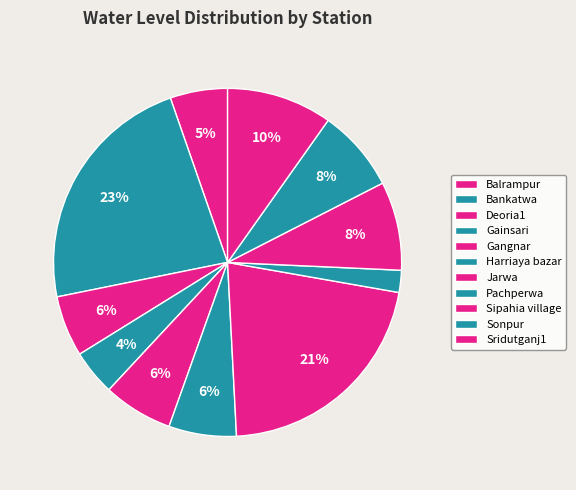

Combined, what portion of the pie is Sonpur and Gangnar?

14.2%